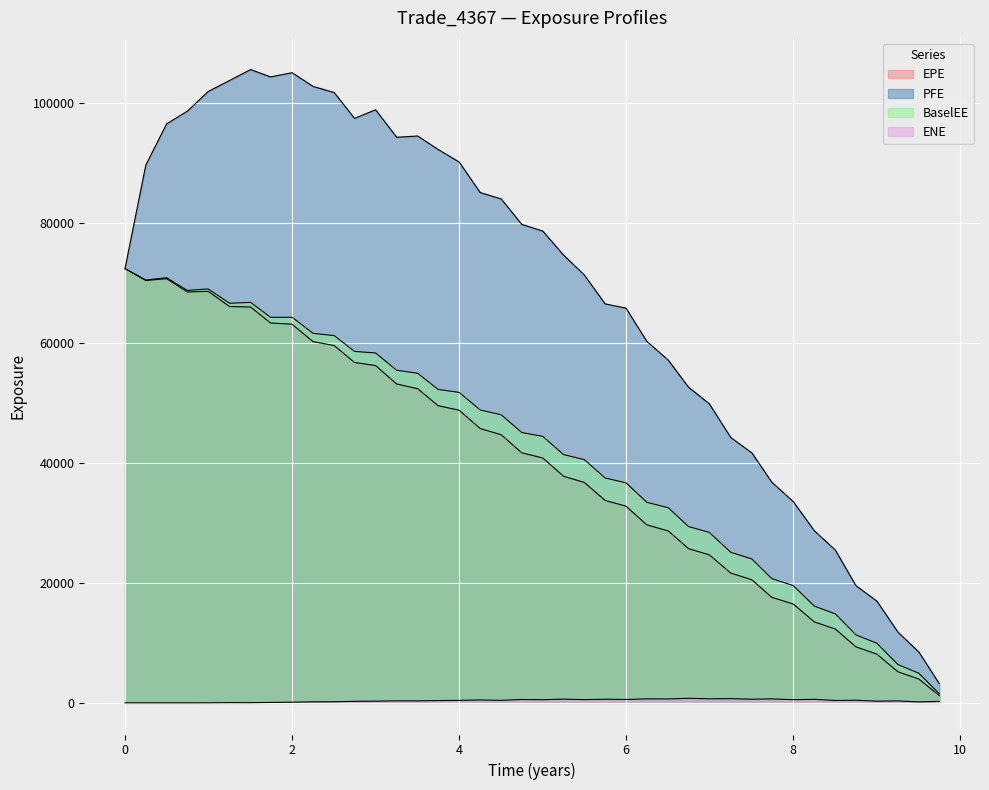

Does the chart display data point markers on the line(s)?

No